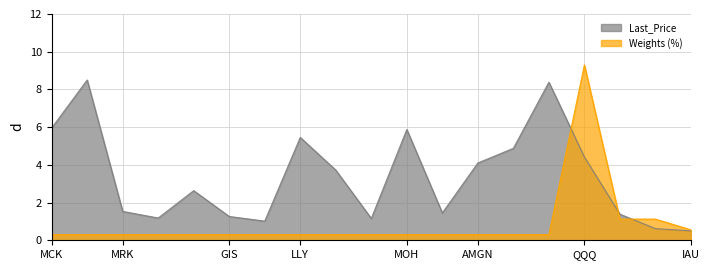

What is the total value across all series at ADM?

1.7